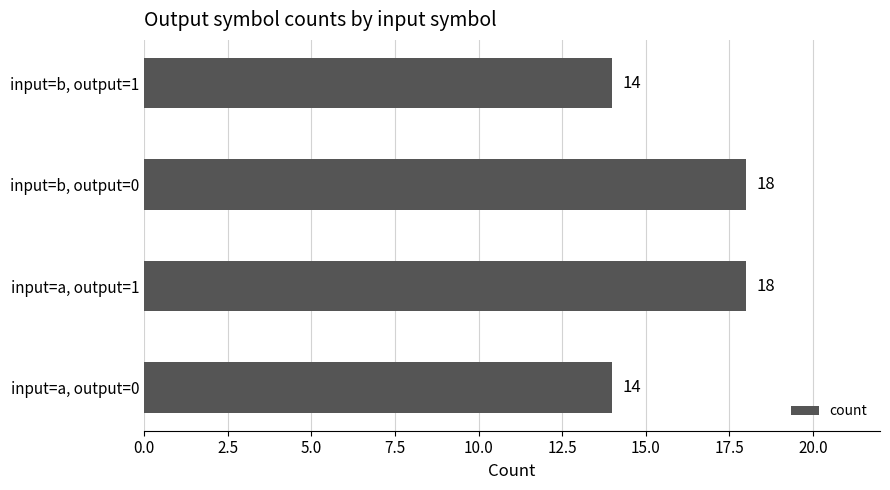

How many bars are there in total?

4